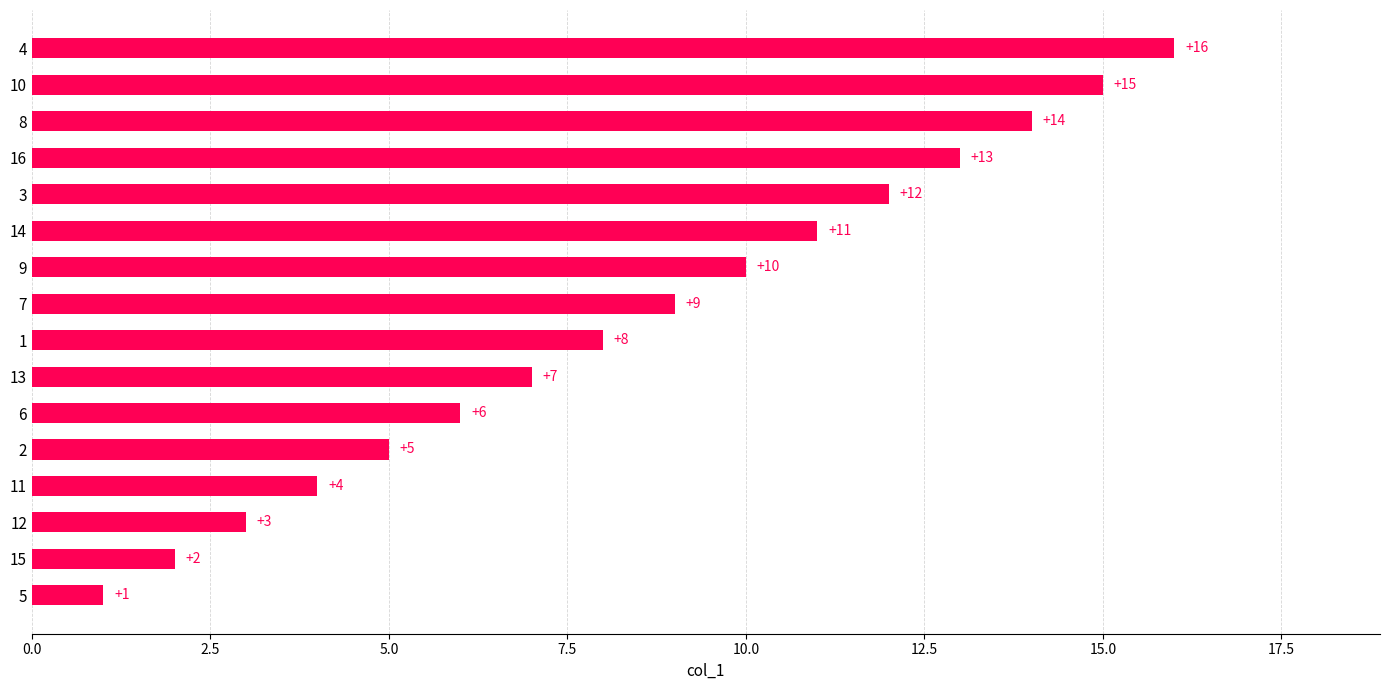

How many bars are there in total?

16